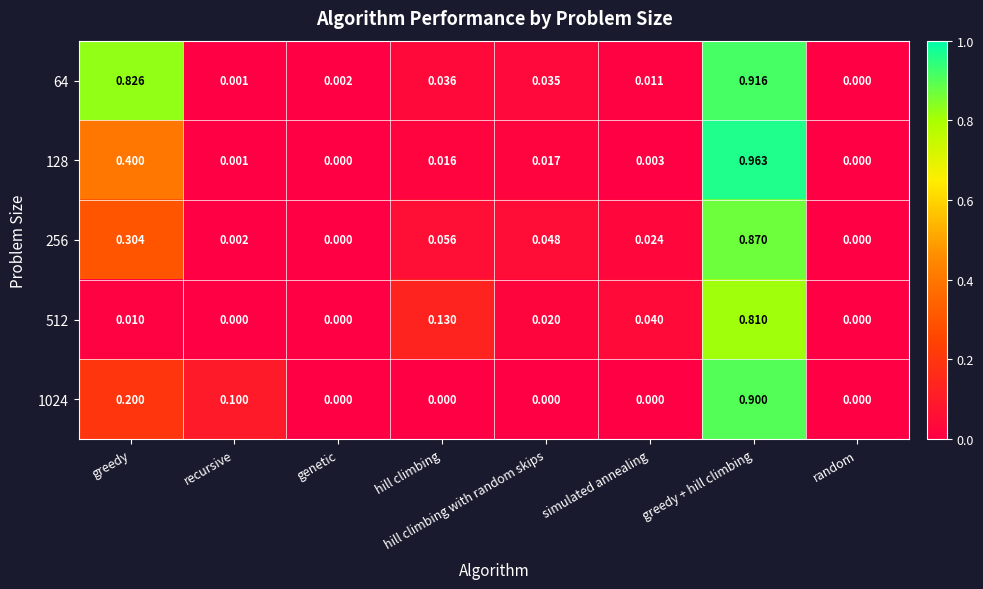

Count the number of categories in the chart.

8